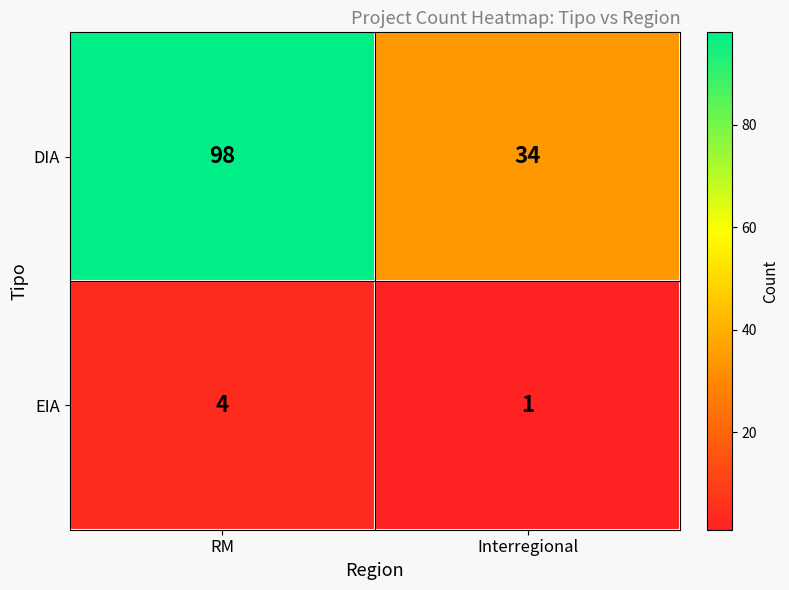

Rank the series by their average value, from highest to lowest.

DIA, EIA